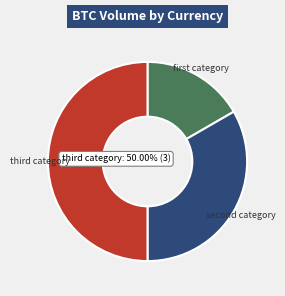

Rank the categories by value from lowest to highest.

first category, second category, third category